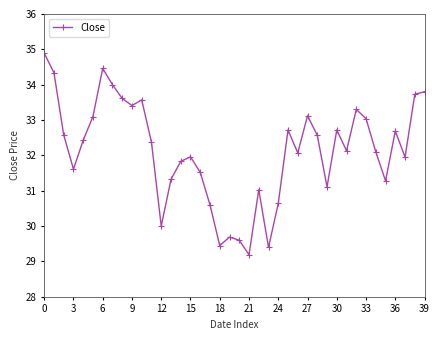

What is the difference between the maximum and minimum values?

5.7